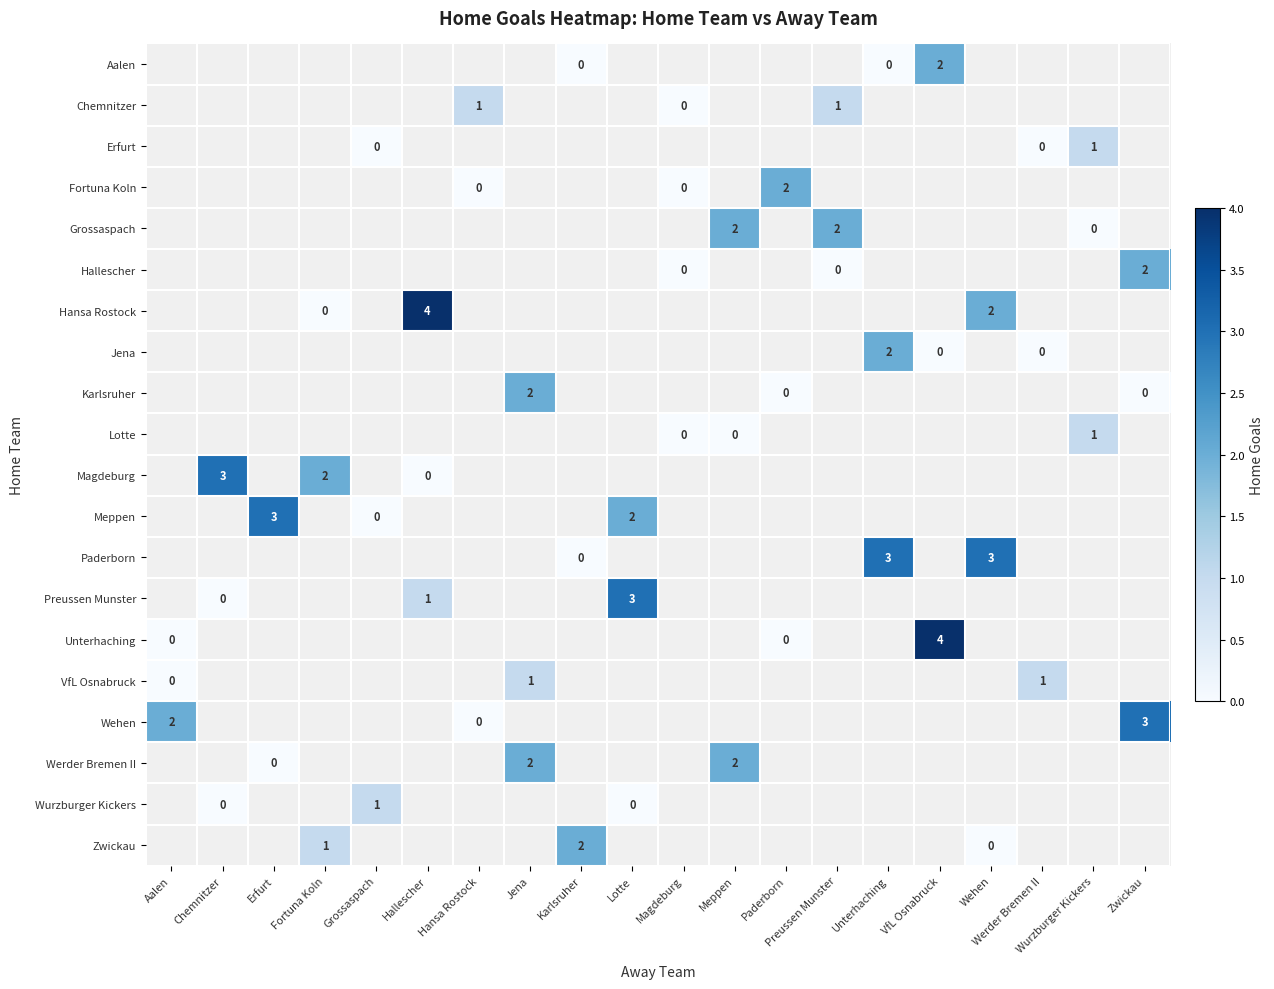

Is it true that row_0 equals 0.0 at Karlsruher?

True